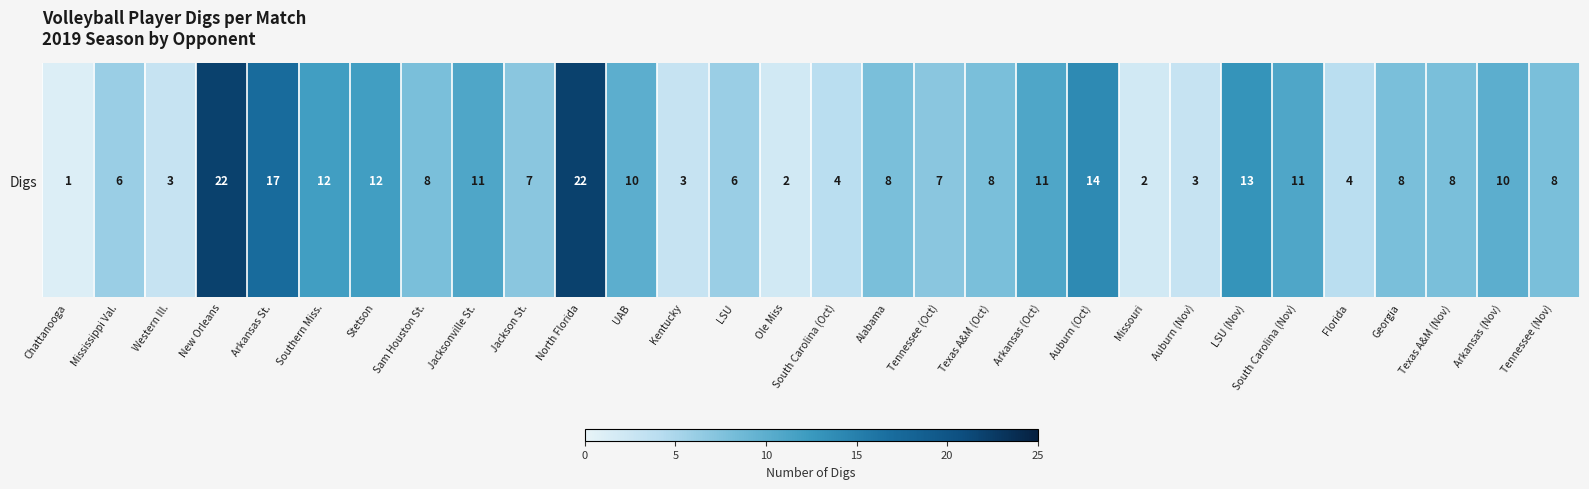

The value at Texas A&M (Oct) is 4. True or false?

False